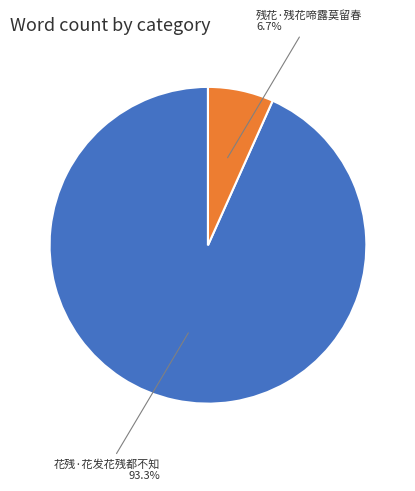

Count the number of slices in the pie.

2